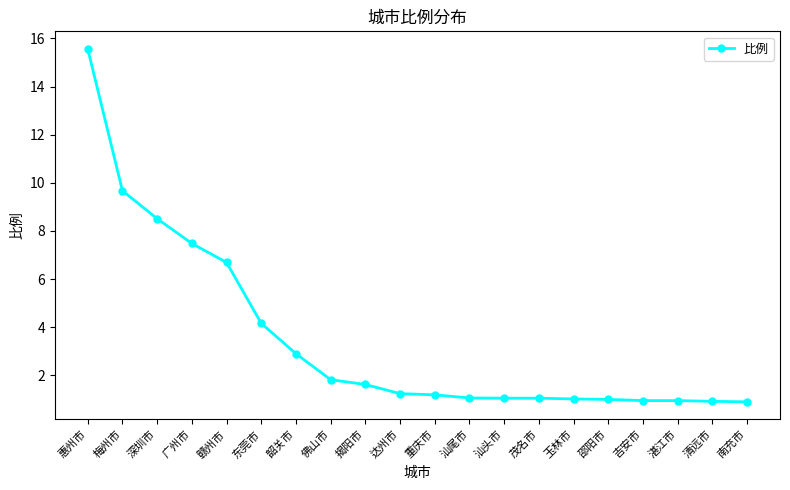

What position from the right is 清远市?

2